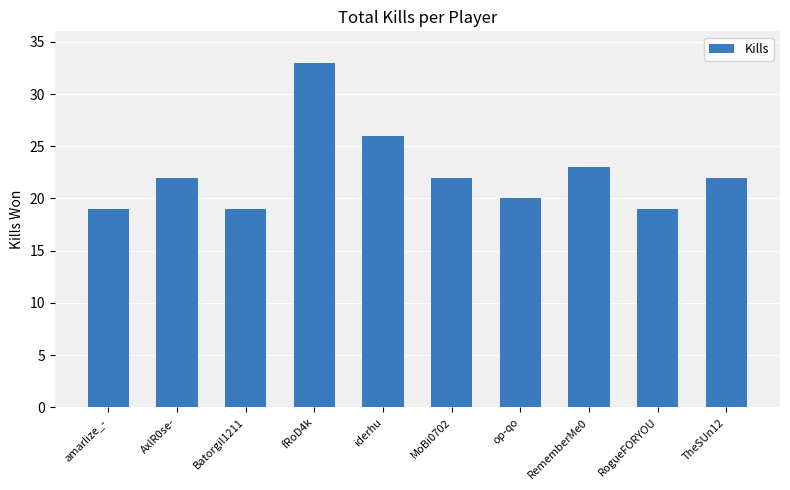

Does the chart contain any negative values?

No